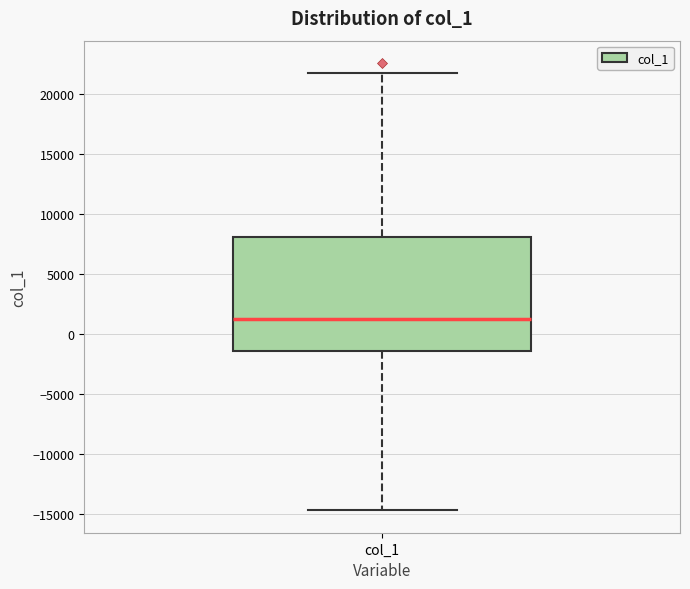

Read this box plot against the y-axis: the position of the median line, the range covered by the box, and the ends of both whiskers. The values are not printed on the chart, so give them approximately, as read against the axis.

median 1000, box -1500 to 8000, whiskers -14500 to 22000